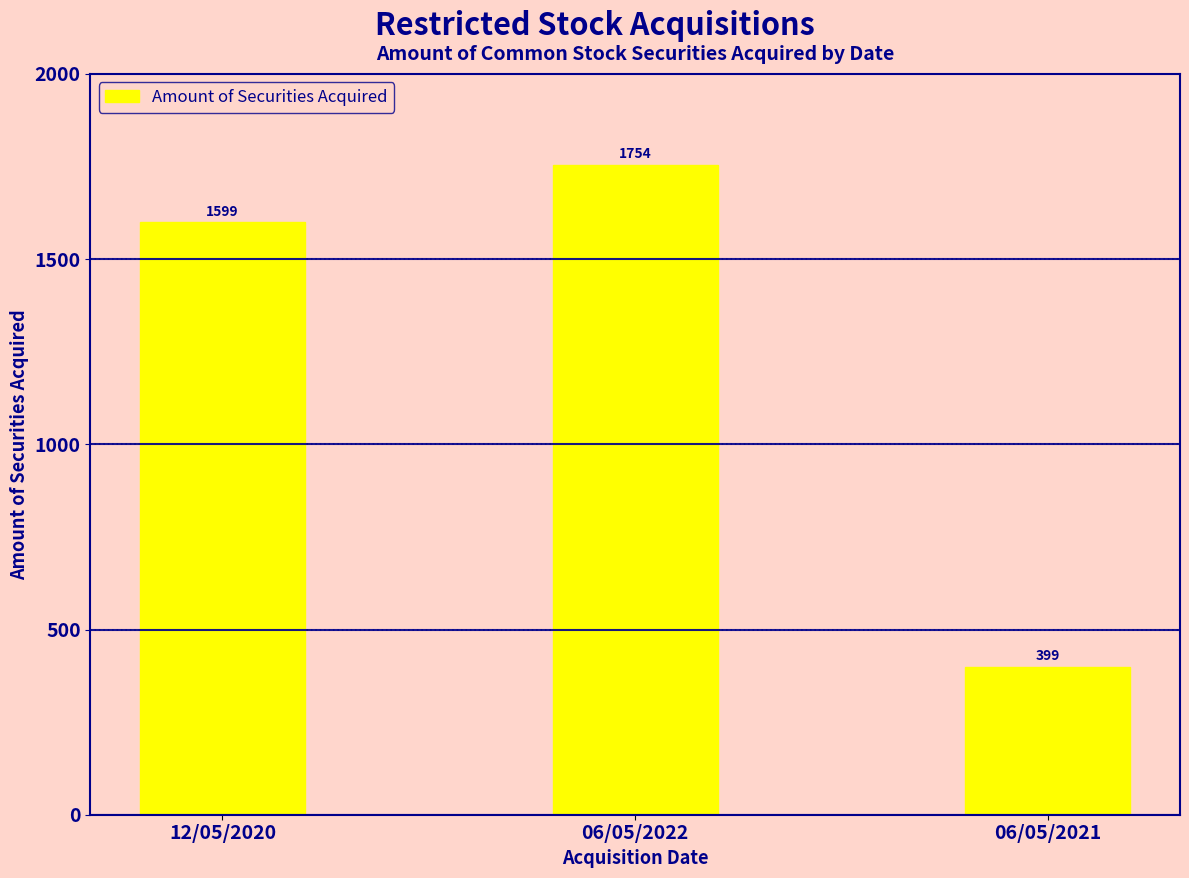

How many categories are shown in the chart?

3